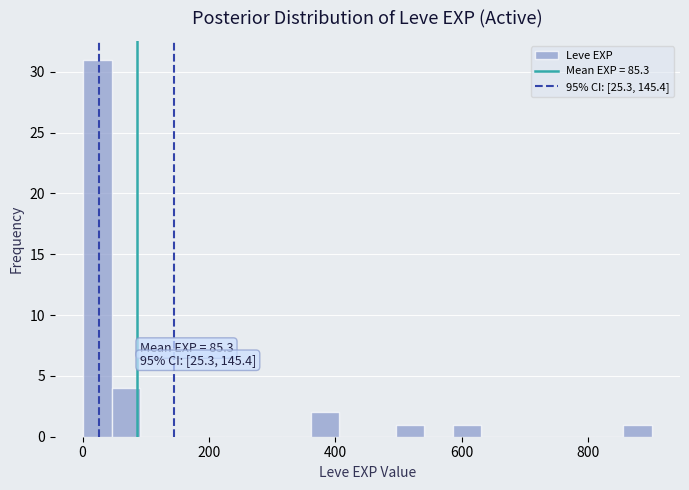

Around what value on the x-axis is the tallest bar? Give the approximate position of its centre, as read against the axis.

20